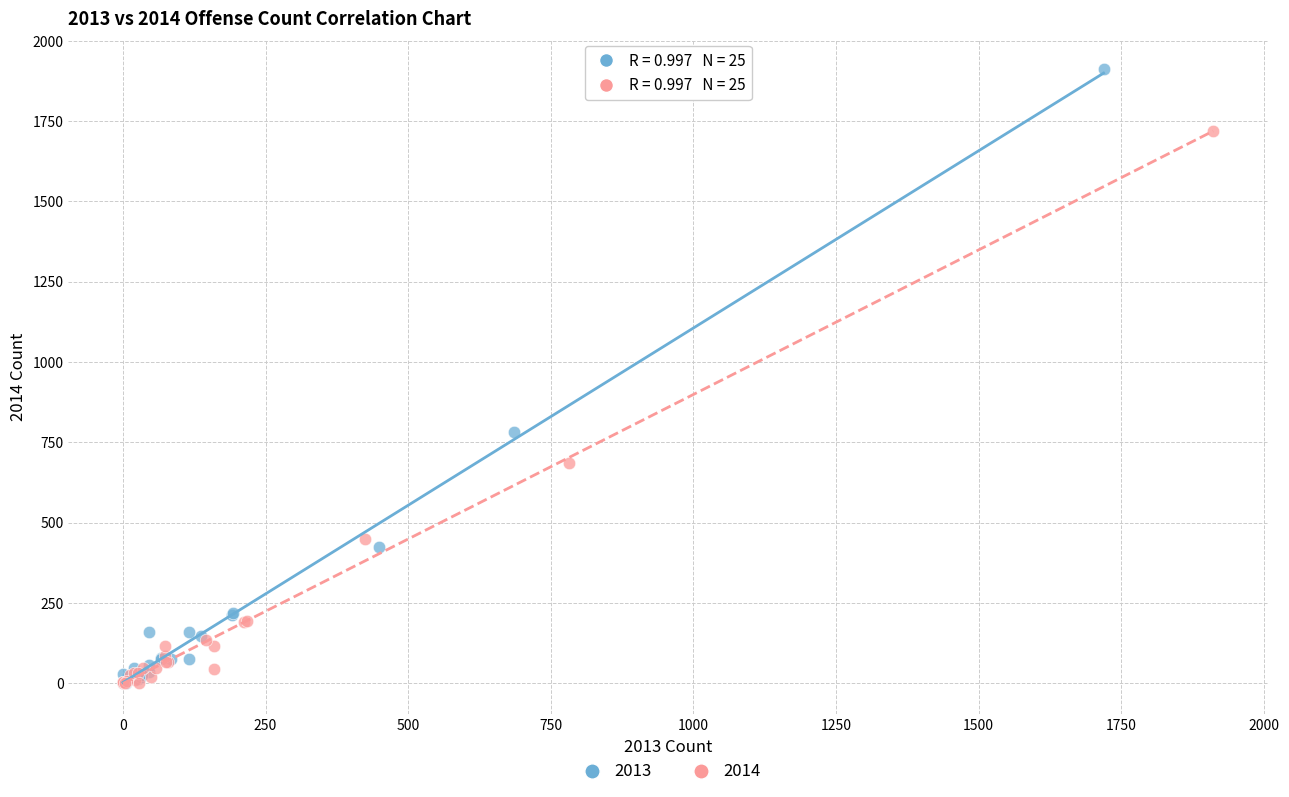

Which series has the largest Y range (max minus min)?

2013